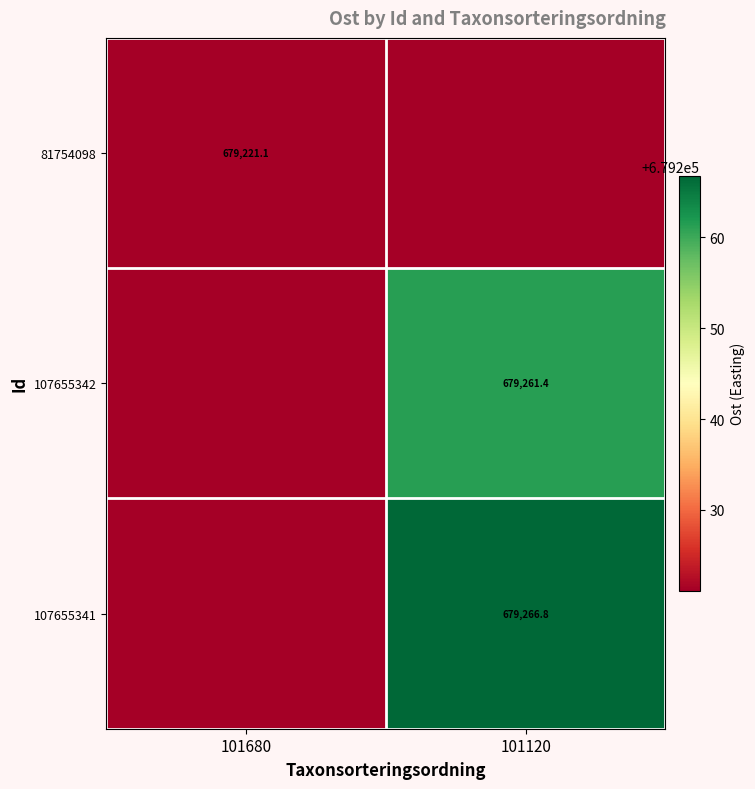

How many data points in 107655341 are above 679266?

1